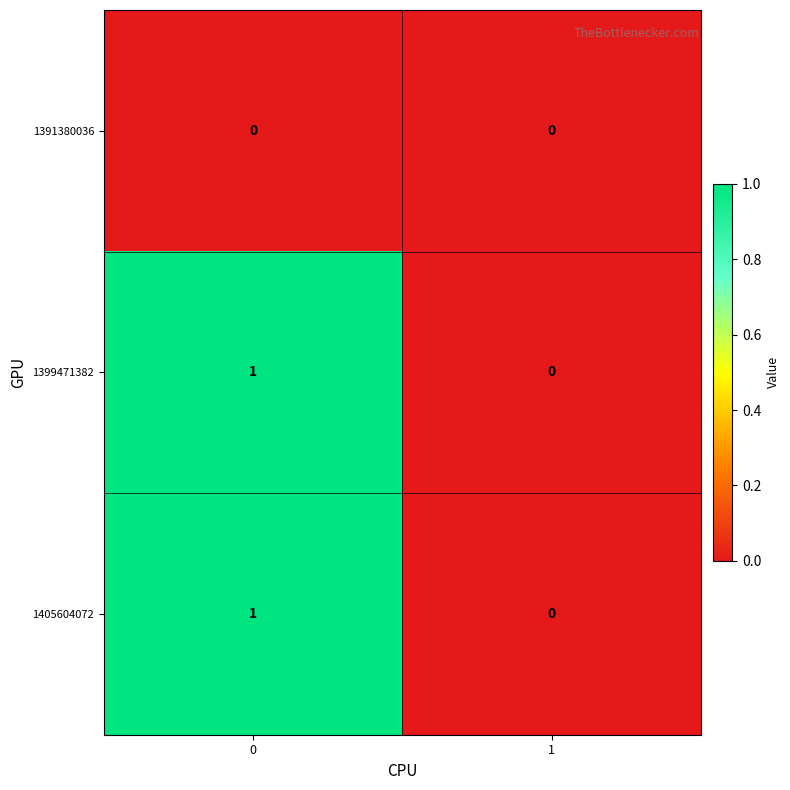

The 1405604072 series shows 1 at 0. True or false?

True